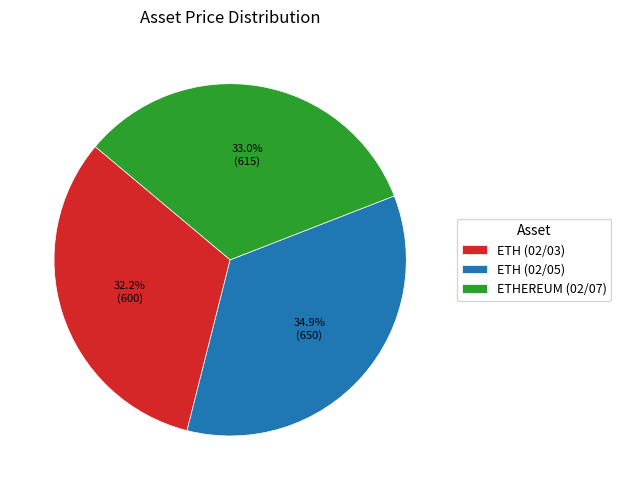

Do ETH (02/03) and ETHEREUM (02/07) together represent more than half of the pie?

Yes